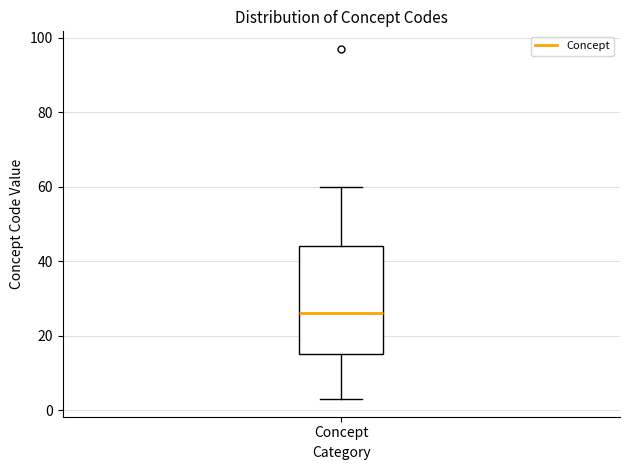

Where is the upper edge of the box for Concept on the y-axis? The values are not printed on the chart, so give them approximately, as read against the axis.

44